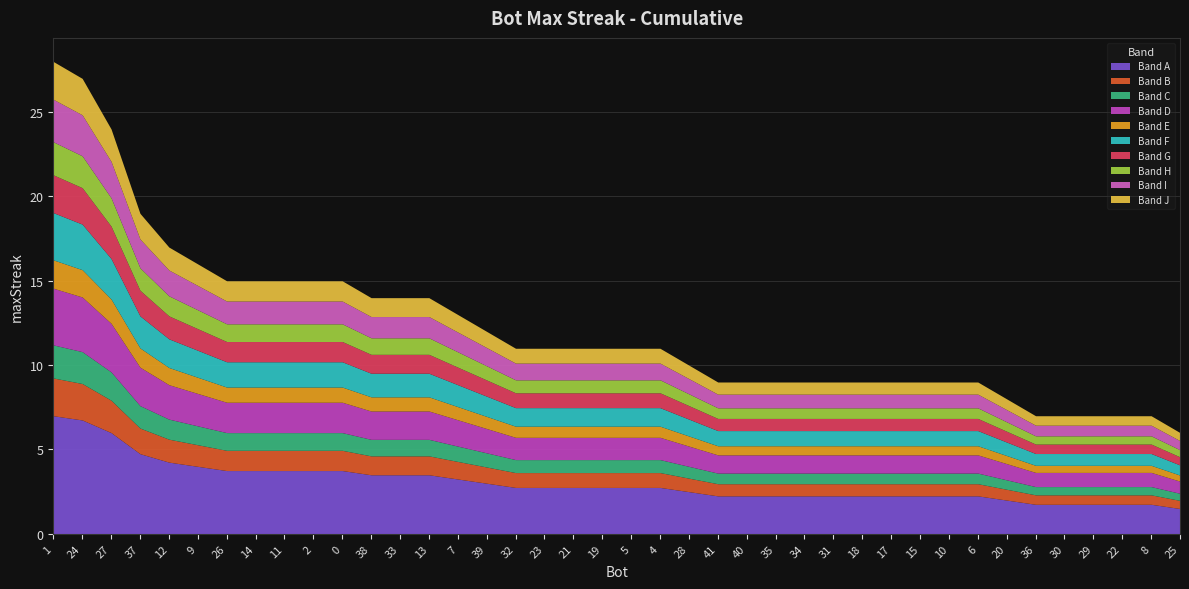

What is the sum of the values at 39 and 12?

29